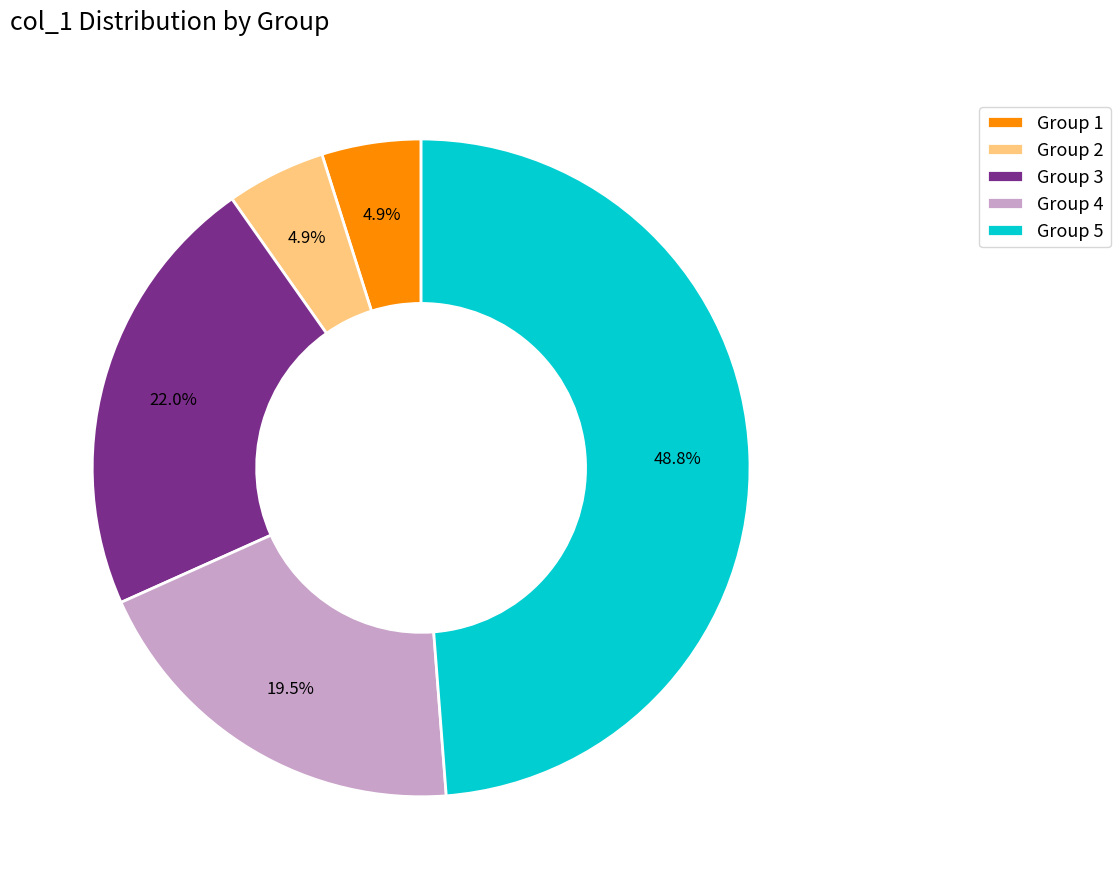

To the nearest percent, what is the average slice percentage?

20%